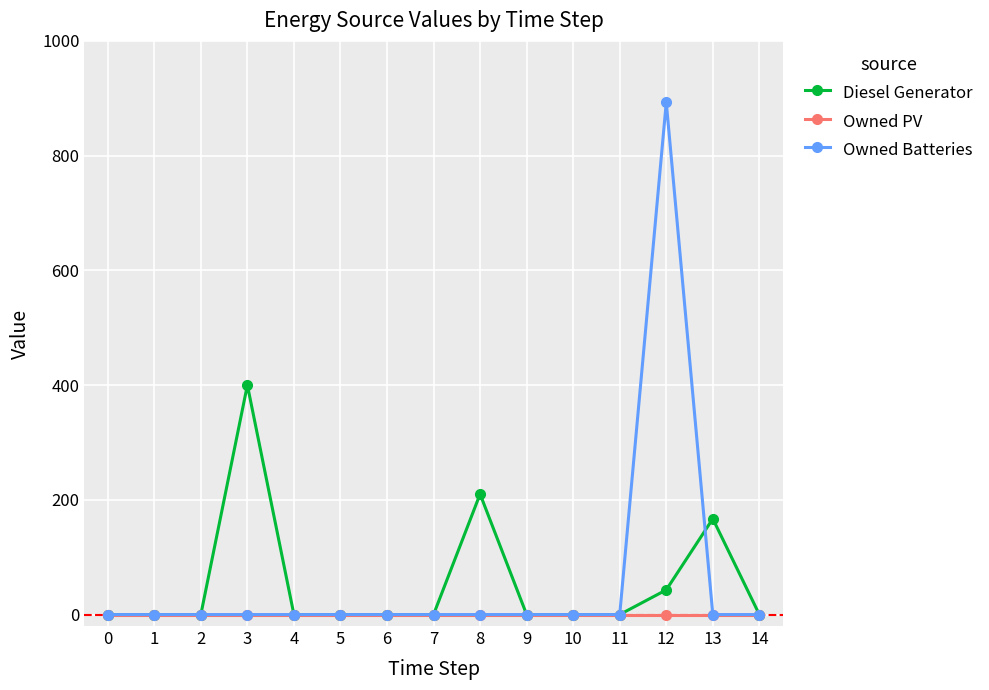

How many lines are shown in the chart?

3